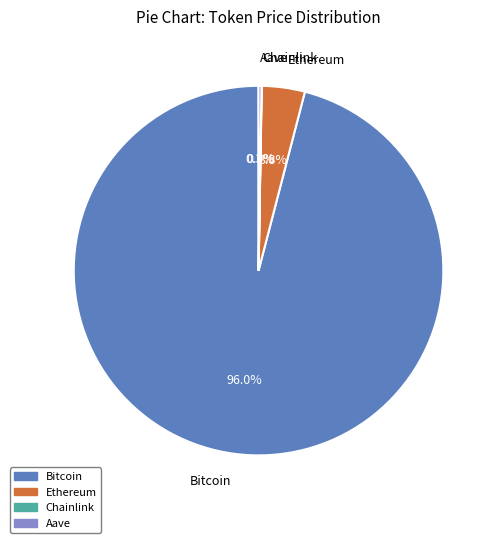

Does Ethereum account for over 50% of the chart?

No